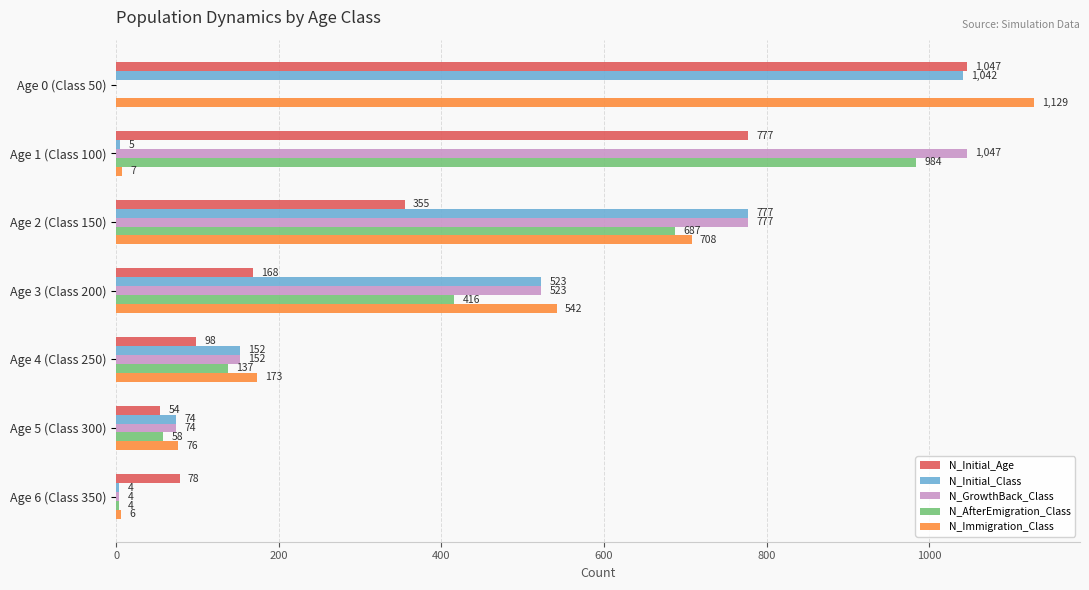

Is it true that N_Initial_Age equals 1054 at Age 1 (Class 100)?

False